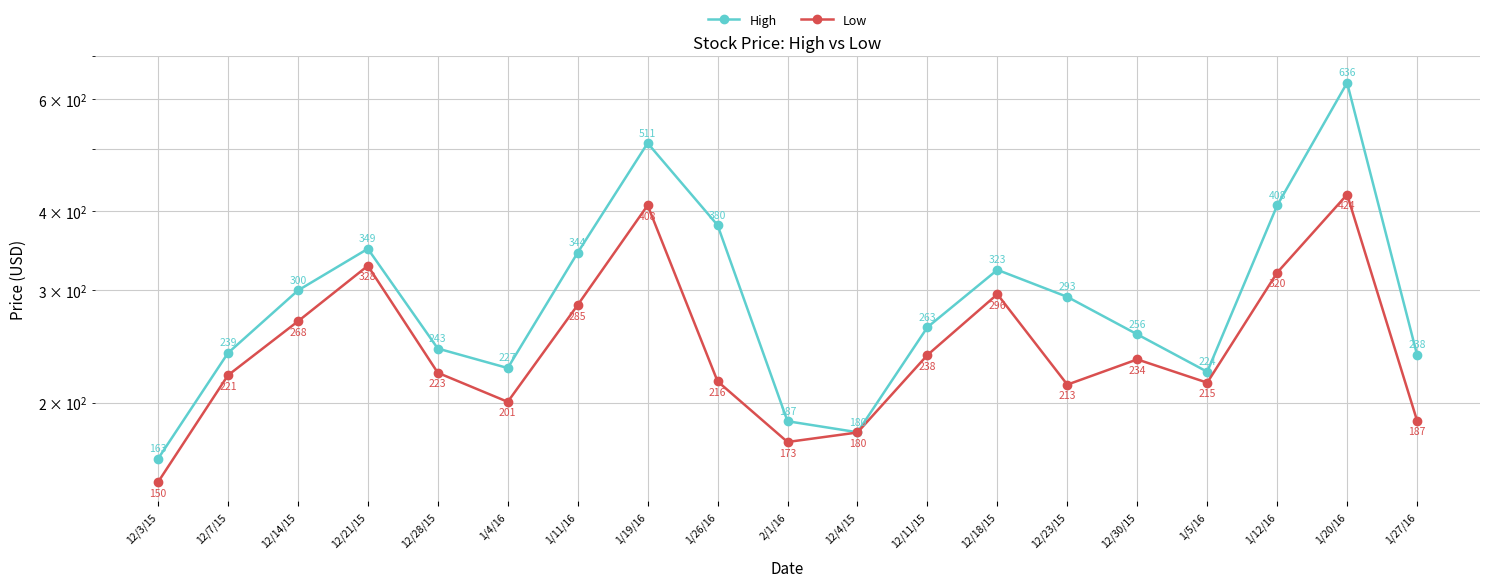

How many lines are shown in the chart?

2